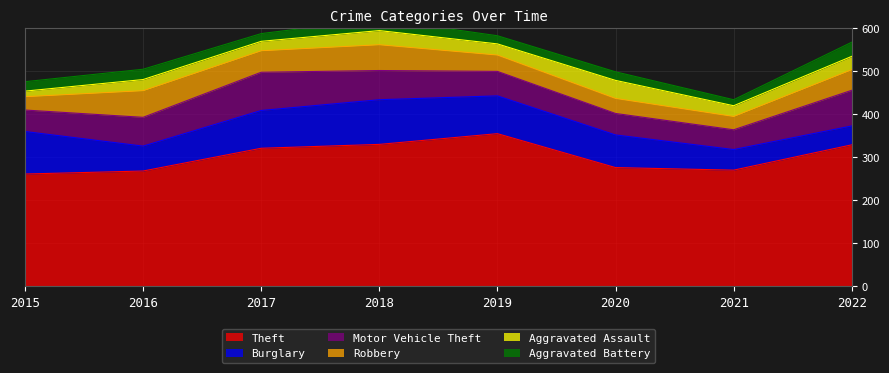

Which category has the highest value across all series?

2019